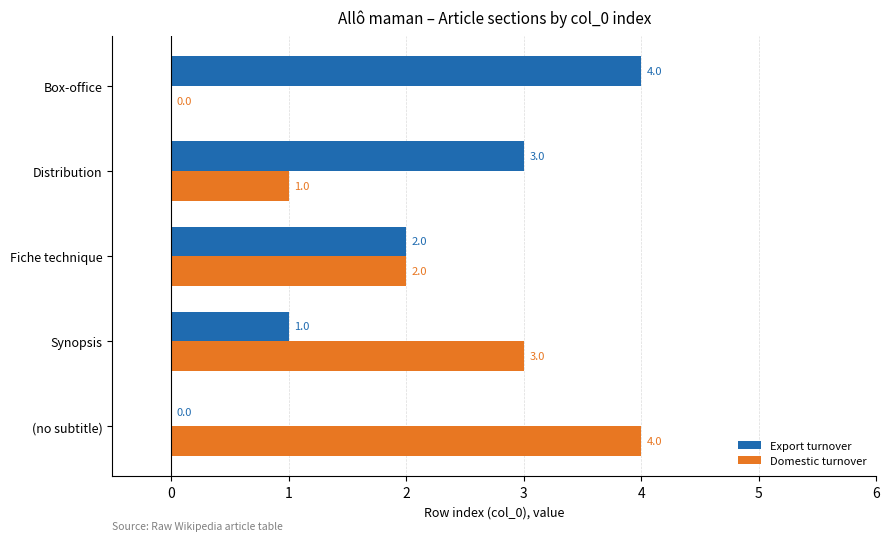

What is the maximum value shown in the chart?

4